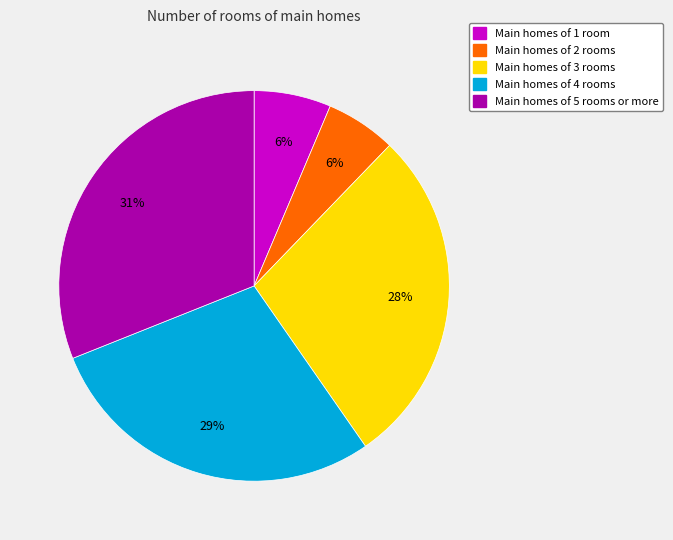

To the nearest percent, what is the difference between the largest and smallest slice percentages?

25%